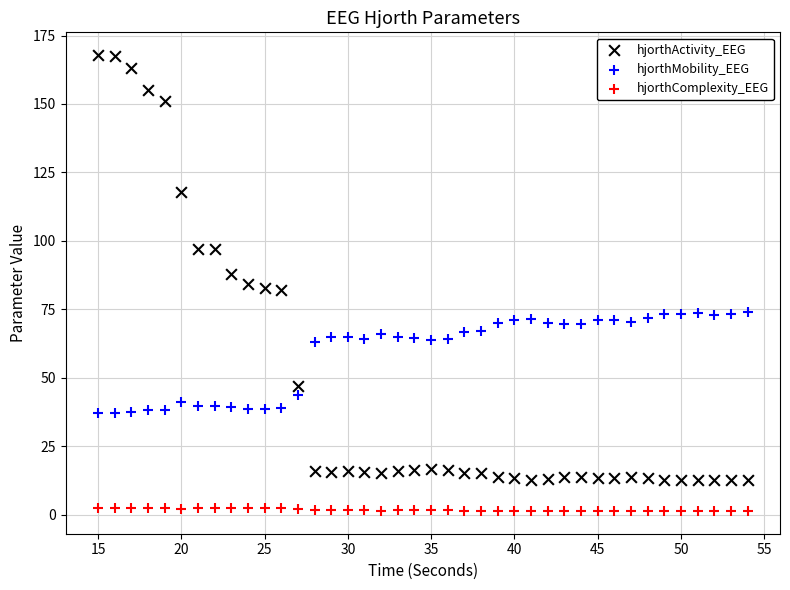

Which series has the widest spread of Y values?

hjorthActivity_EEG